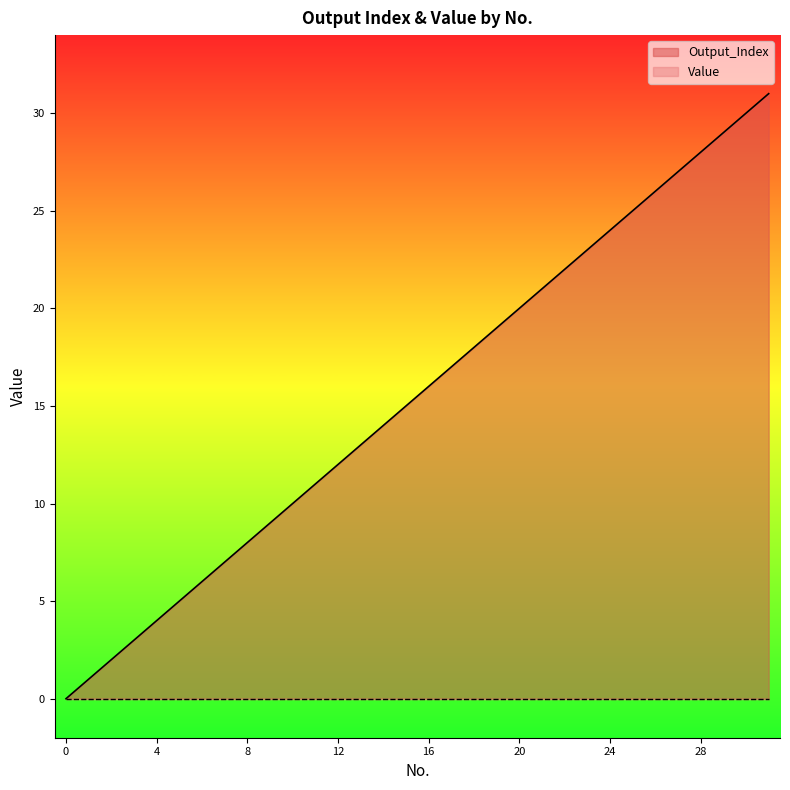

Is it true that the value at 5 is 3?

False